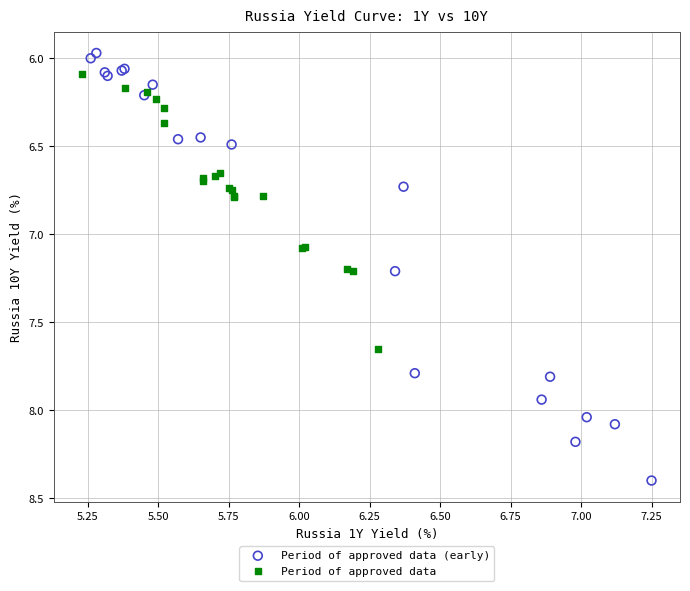

Which series has the widest spread of Y values?

Period of approved data (early)